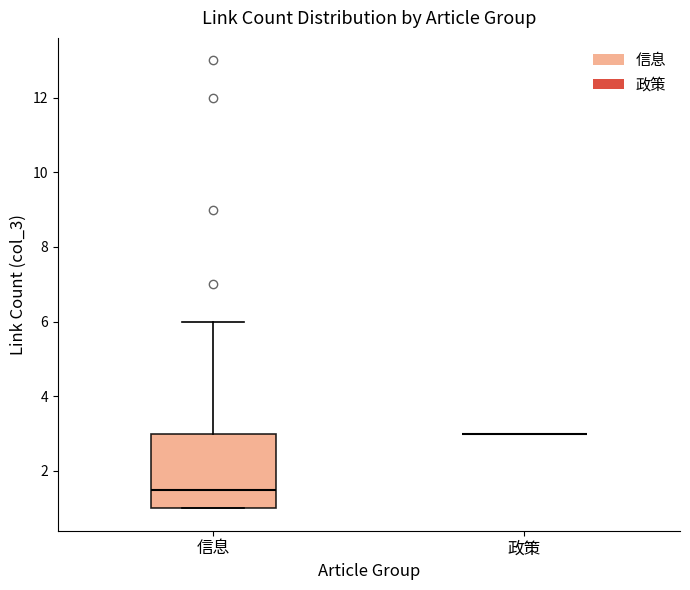

Reading left to right, read every box against the y-axis: the position of its median line, the range the box covers, and the ends of its whiskers. The values are not printed on the chart, so give them approximately, as read against the axis.

信息: median 1.6, box 1.0 to 3.0, whiskers 1.0 to 6.0
政策: box collapsed to a line at 3.0, whiskers 3.0 to 3.0